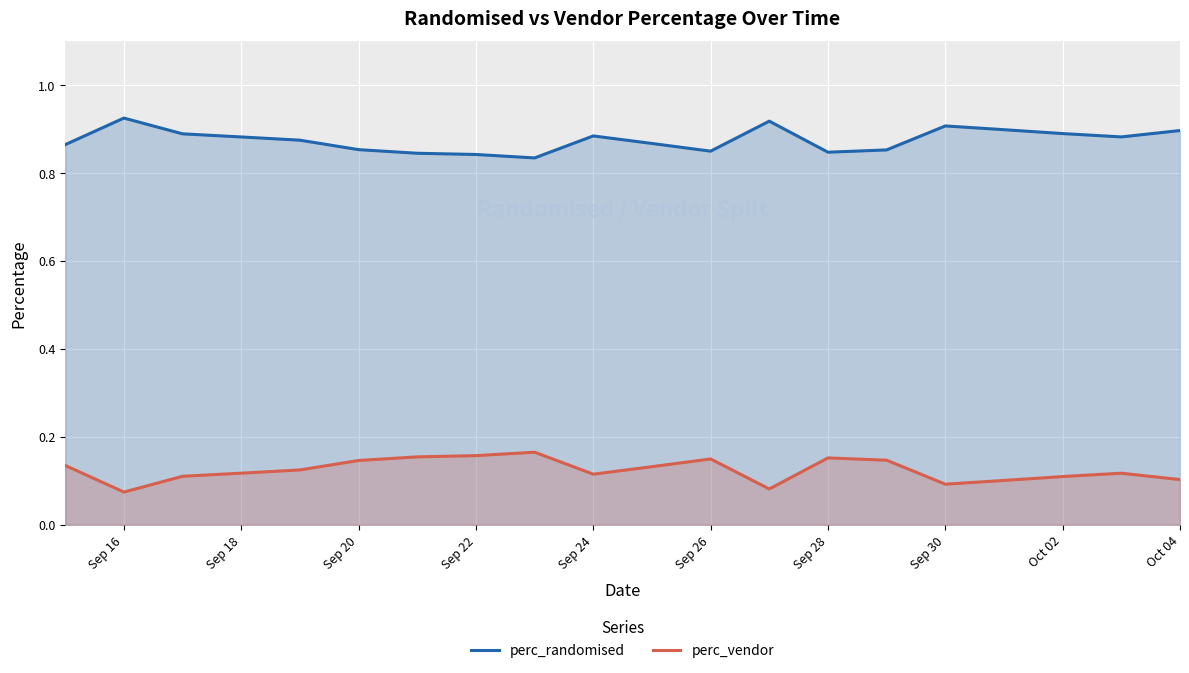

At Oct 04, list the series in order from largest to smallest.

perc_randomised, perc_vendor